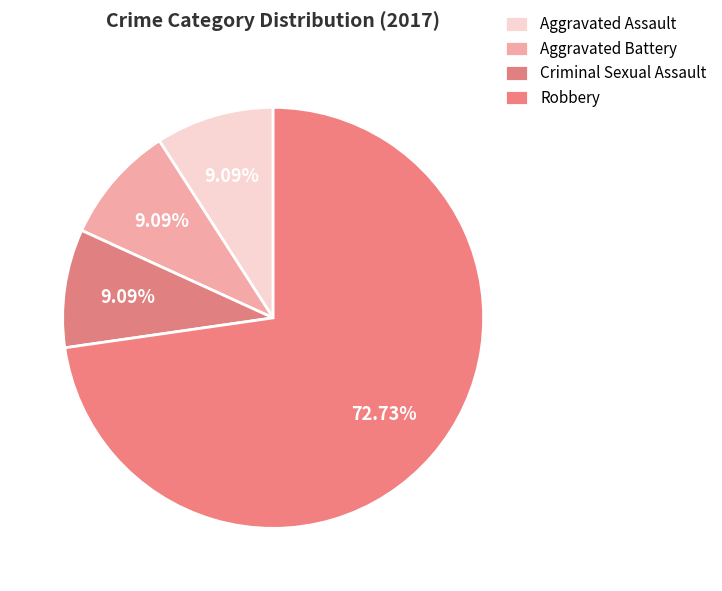

To the nearest percent, what is the difference between the Criminal Sexual Assault and Robbery slice percentages?

64%